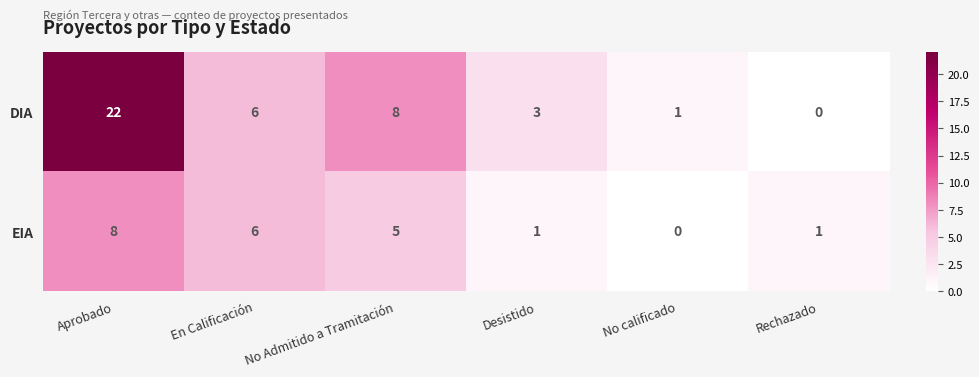

Between Aprobado and En Calificación, which series saw the biggest shift?

DIA